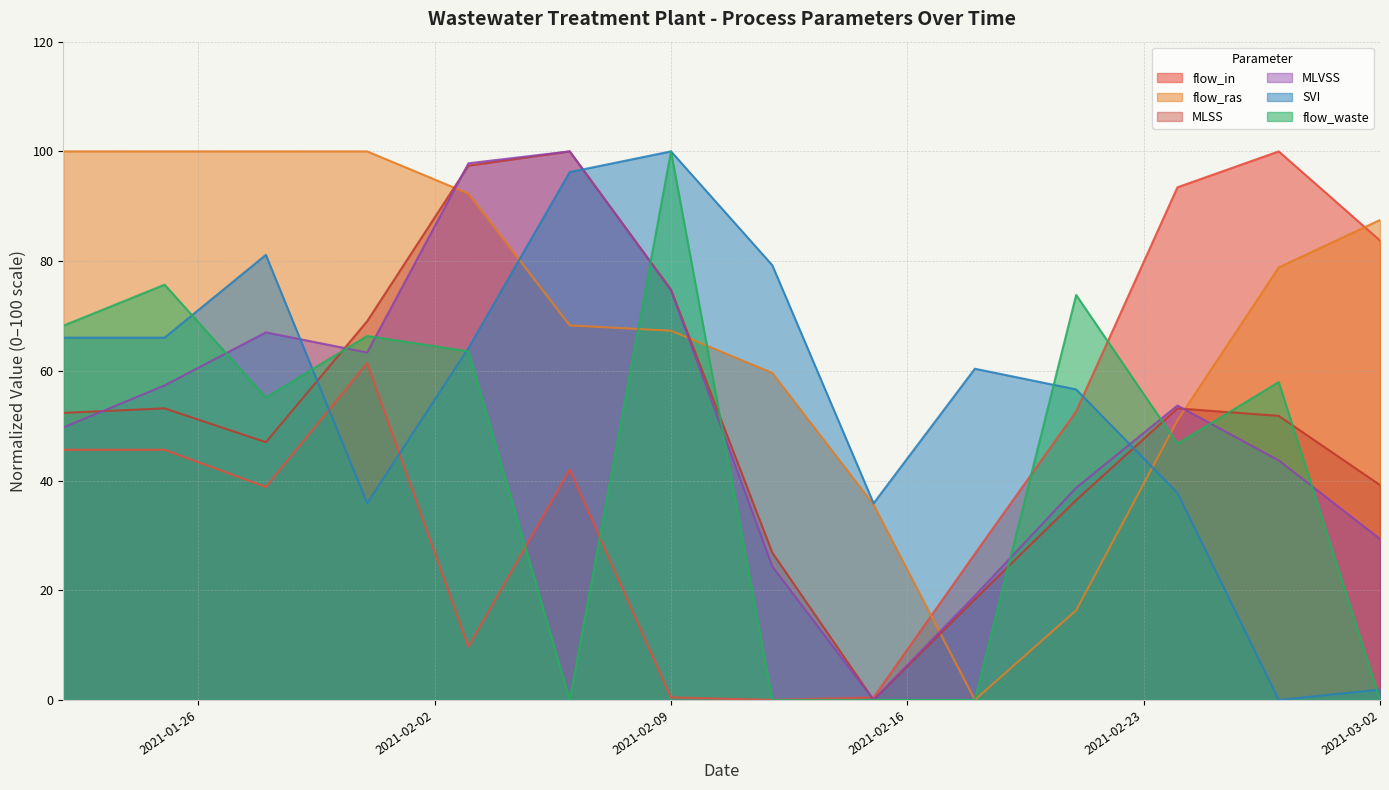

How many lines are shown in the chart?

6